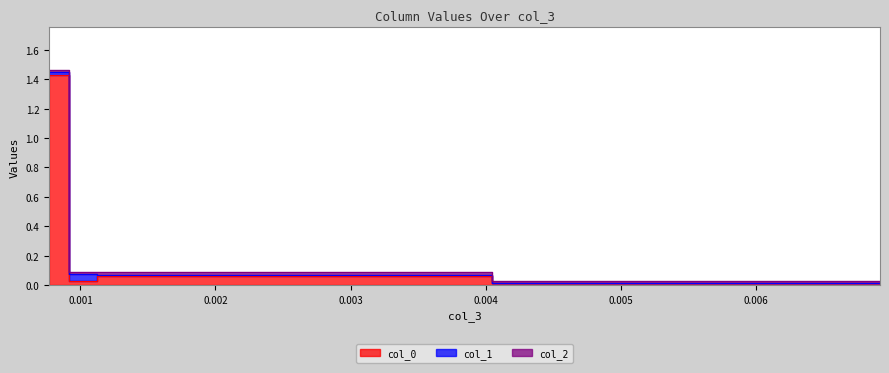

At which category does col_2 reach its first local peak?

0.0011791595778839867